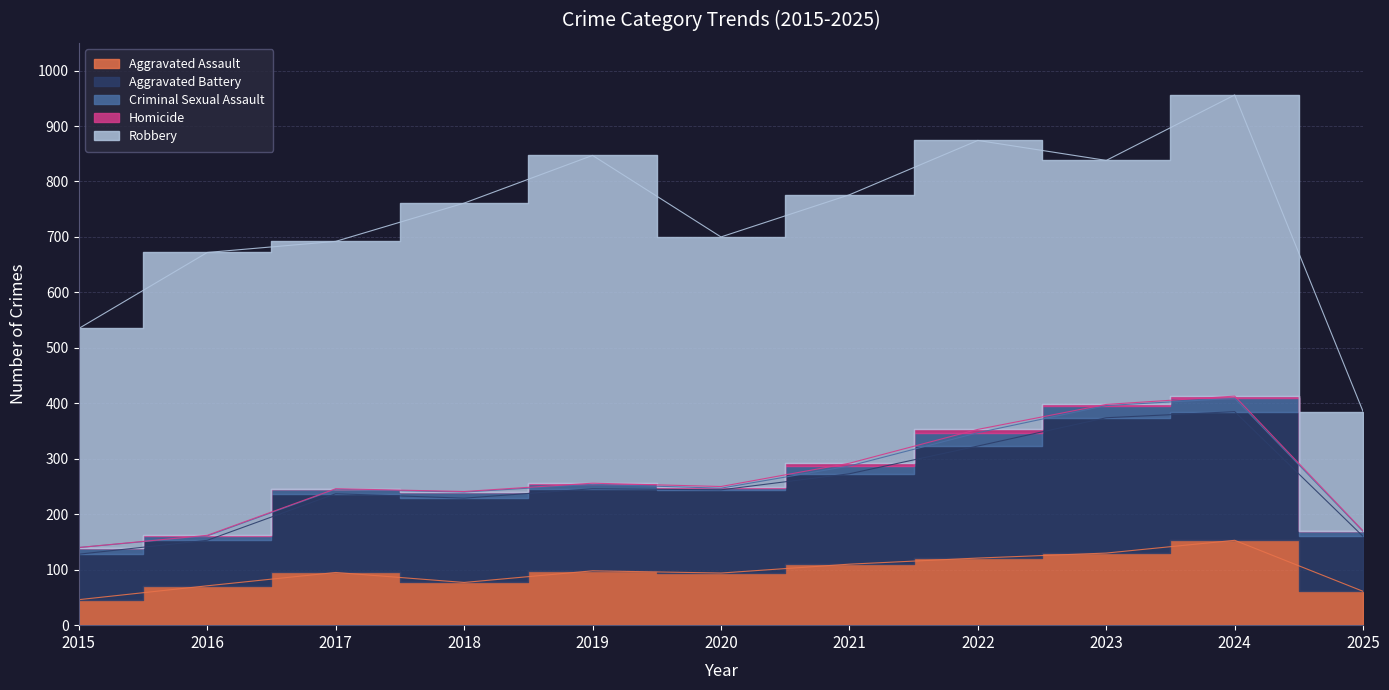

What is the greatest value displayed?

591